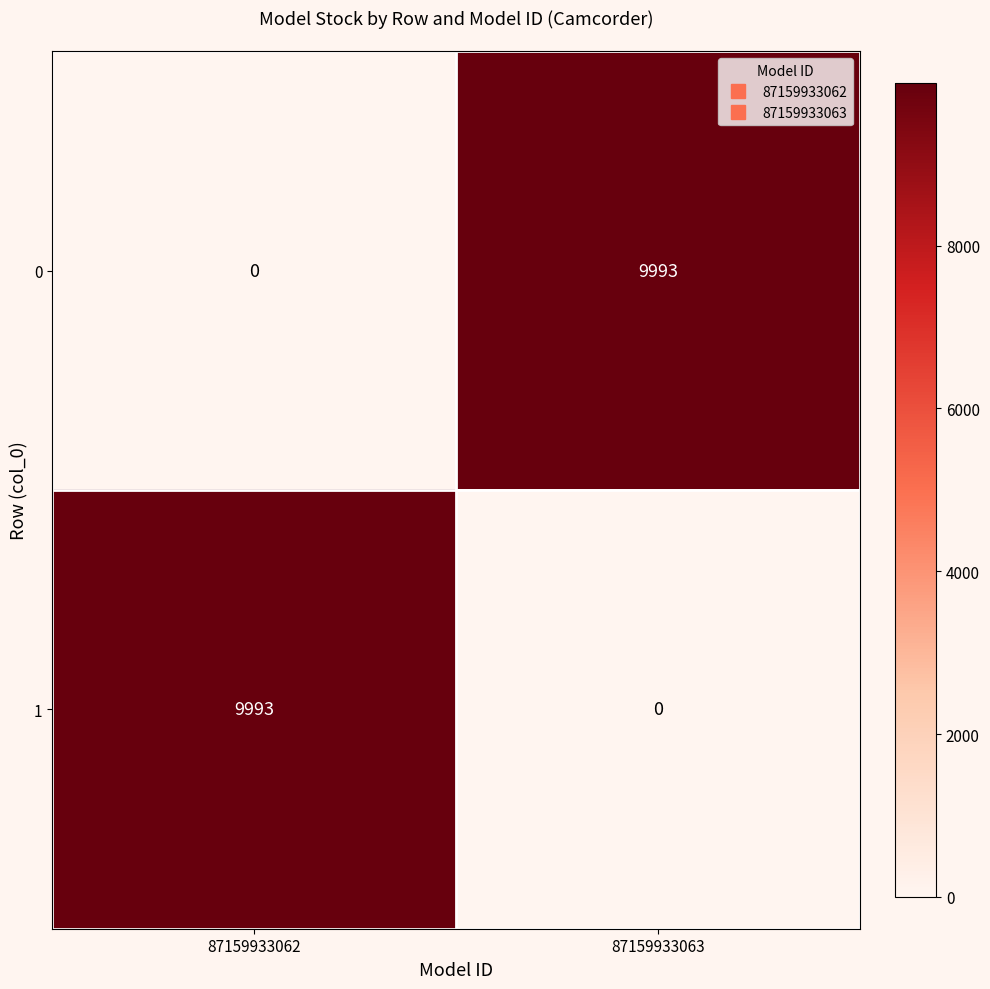

What is the difference between the 0 values at 87159933062 and 87159933063?

9993